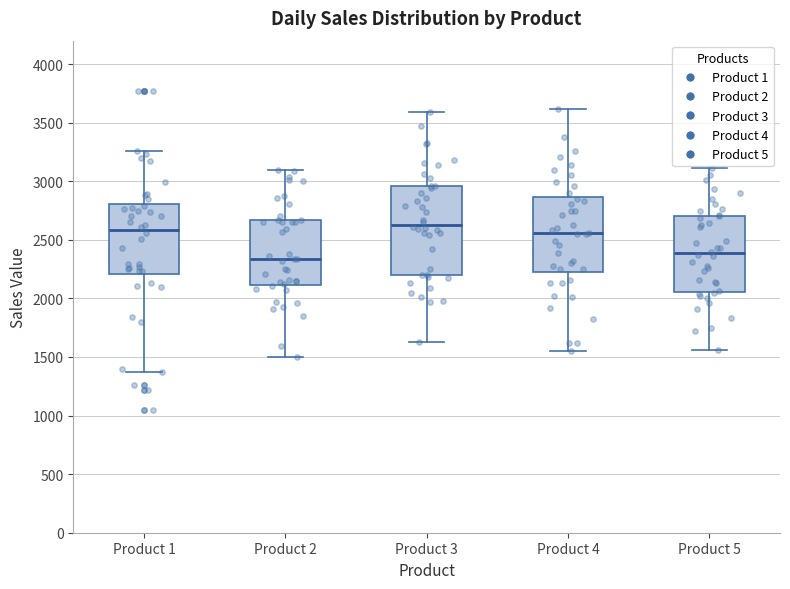

Where is the lower edge of the box for Product 2 on the y-axis? The values are not printed on the chart, so give them approximately, as read against the axis.

2100